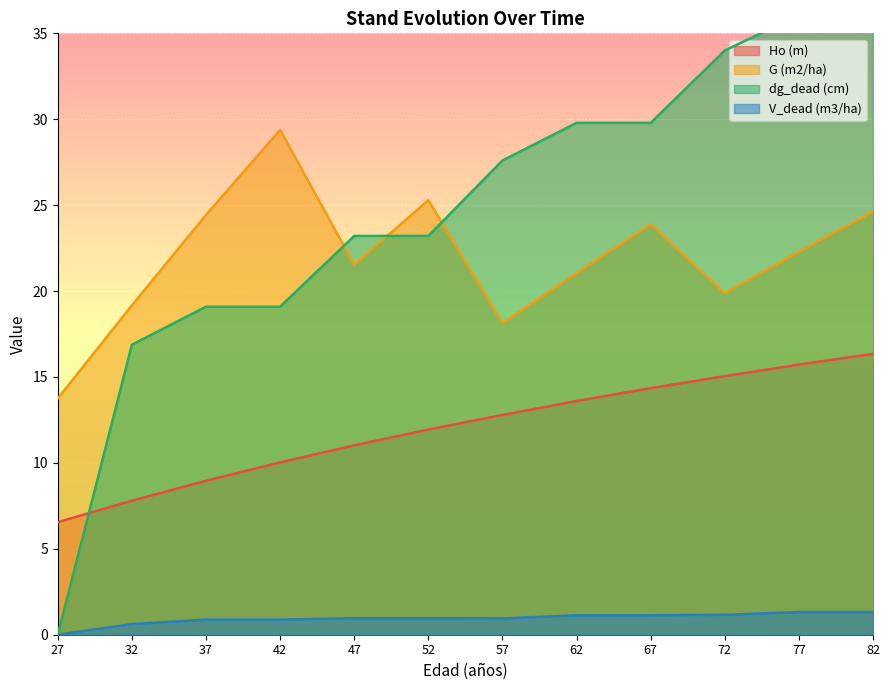

List the labels in order of dg_dead (cm) value, largest first.

77, 82, 72, 62, 67, 57, 47, 52, 37, 42, 32, 27